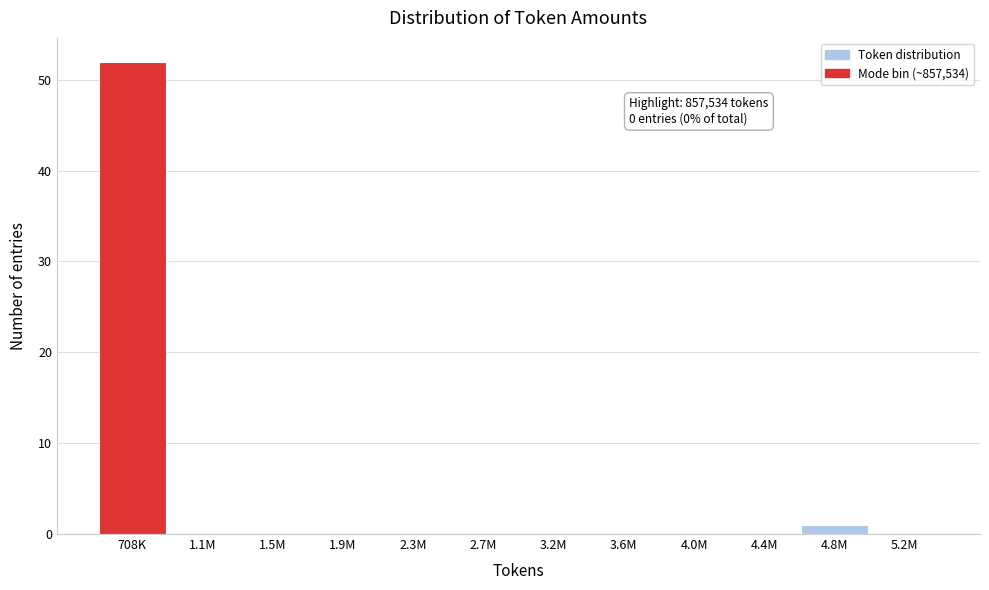

Reading right to left, what are all the values shown in this chart?

5.2M=0	4.8M=1	4.4M=0	4.0M=0	3.6M=0	3.2M=0	2.7M=0	2.3M=0	1.9M=0	1.5M=0	1.1M=0	708K=52